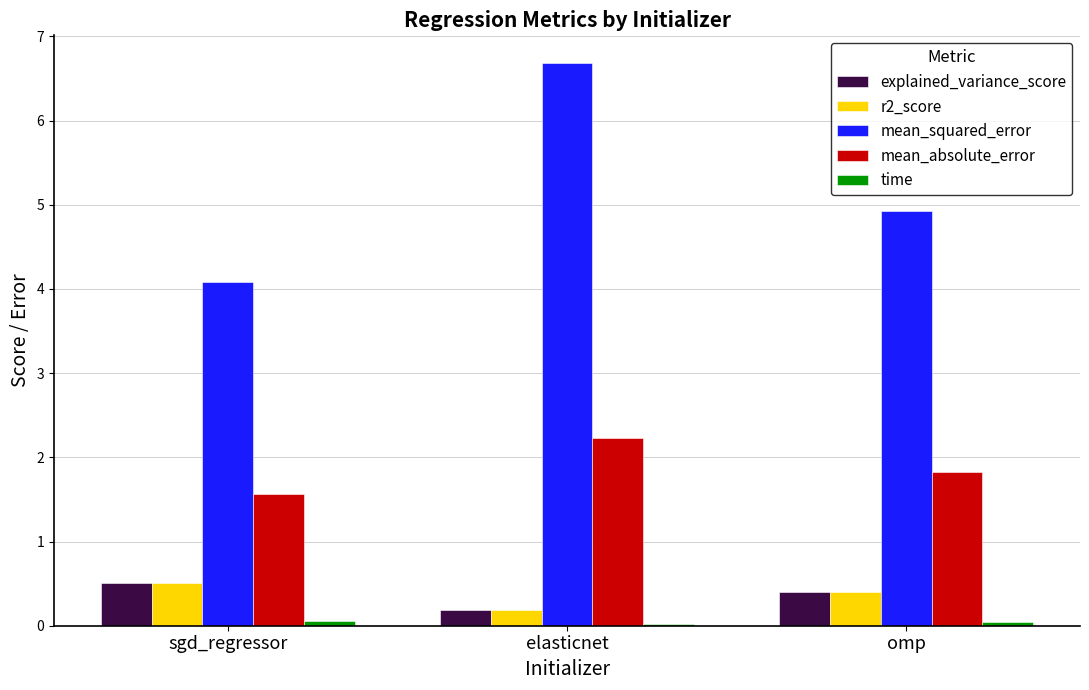

Which category has the highest value across all series?

elasticnet